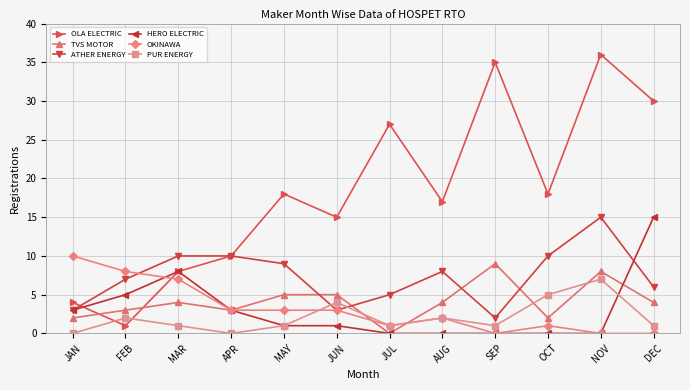

At which label is HERO ELECTRIC closest to 7?

MAR